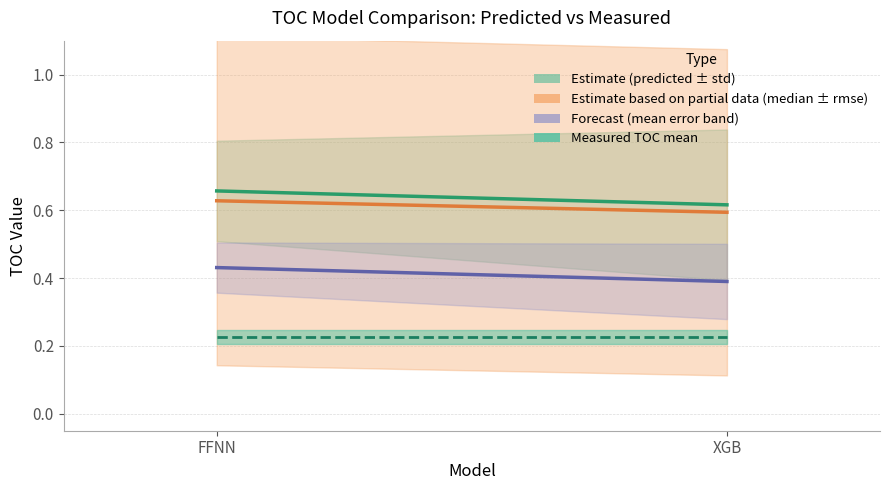

What is the sum of all mean_error values?

0.8